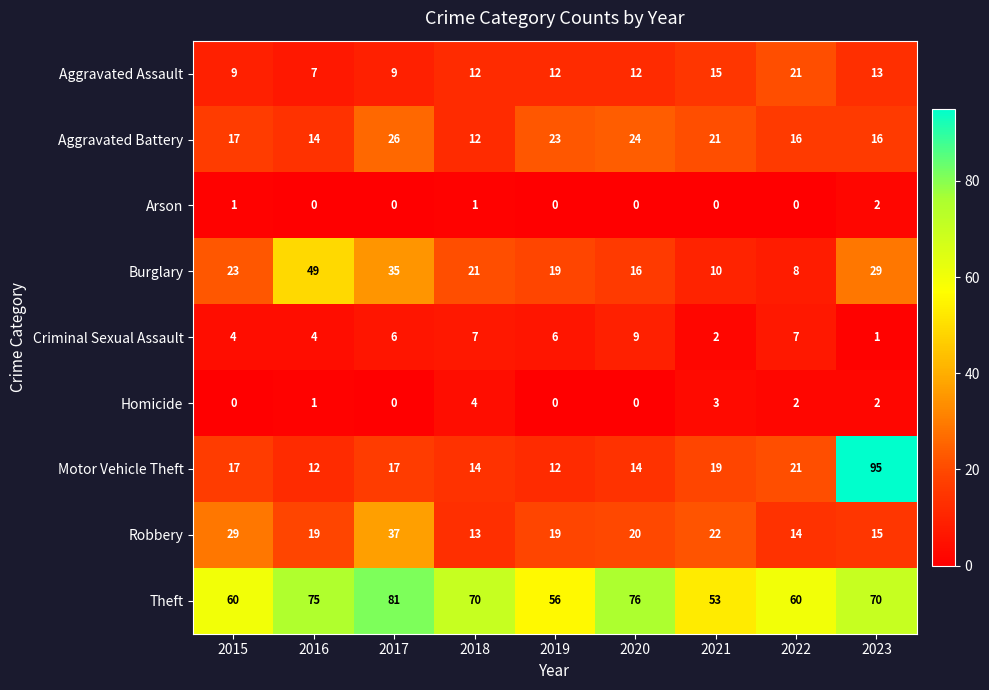

At 2021, list the series in order from smallest to largest.

Arson, Criminal Sexual Assault, Homicide, Burglary, Aggravated Assault, Motor Vehicle Theft, Aggravated Battery, Robbery, Theft